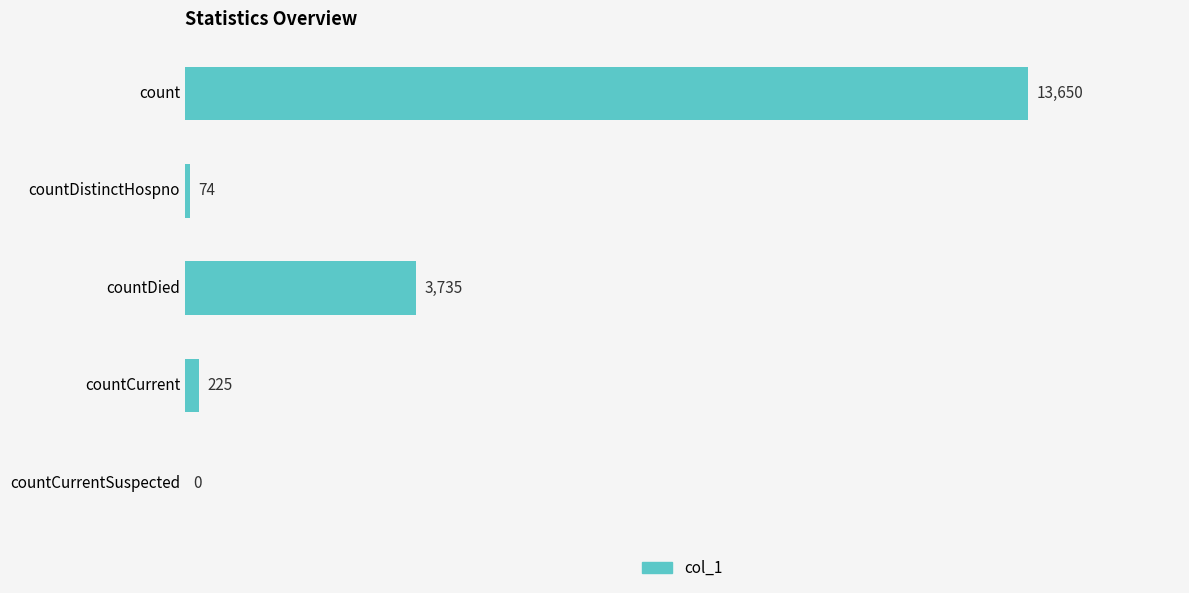

At which label is the value closest to 6825?

countDied